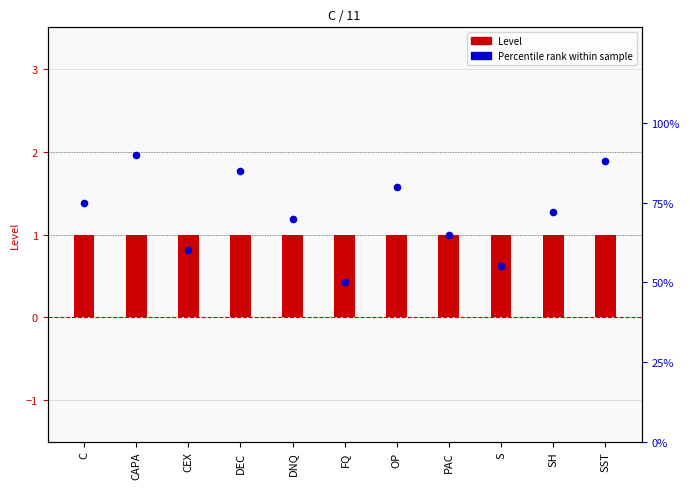

Which series has the widest spread of Y values?

Percentile rank